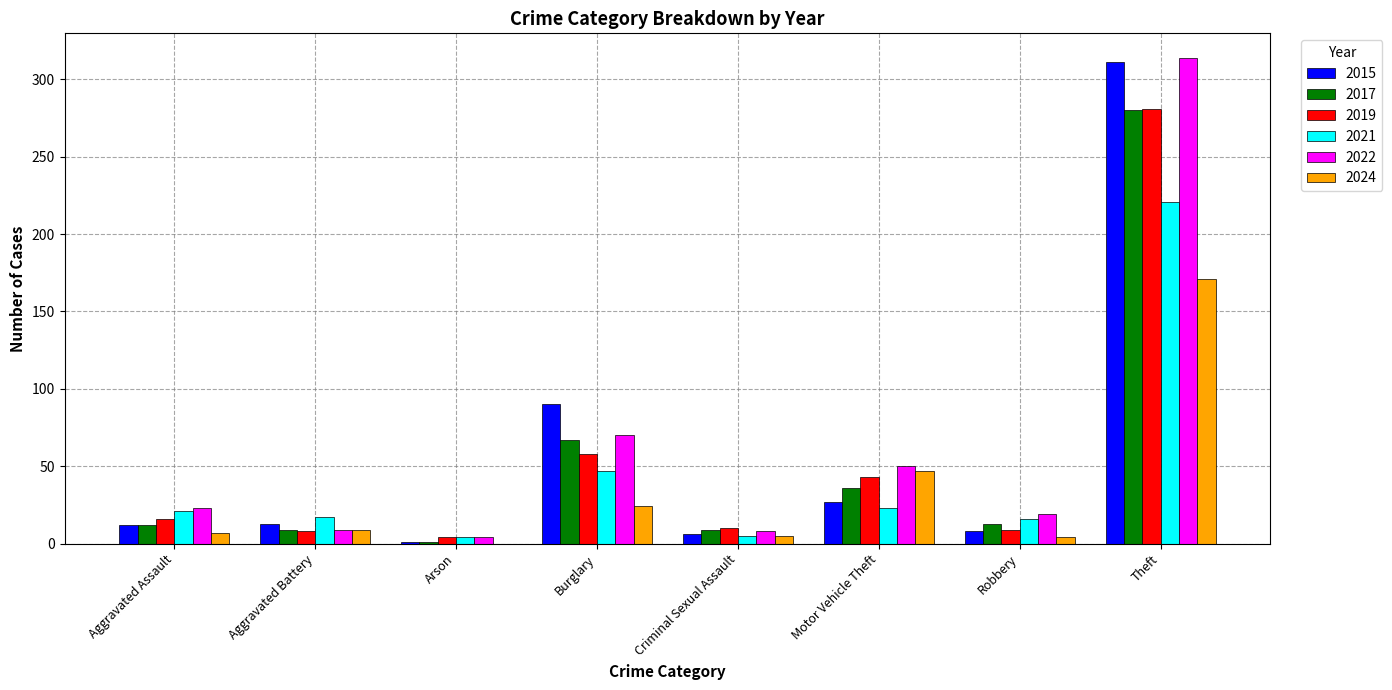

The value of 2017 at Aggravated Assault is 12. True or false?

True